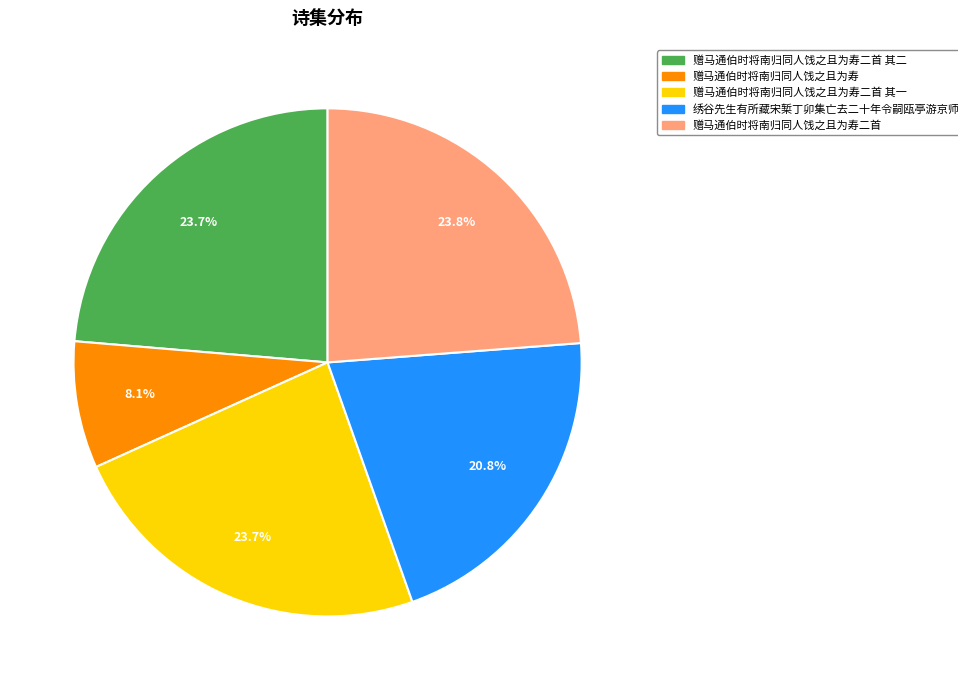

Is there any slice that represents more than half of the pie?

No